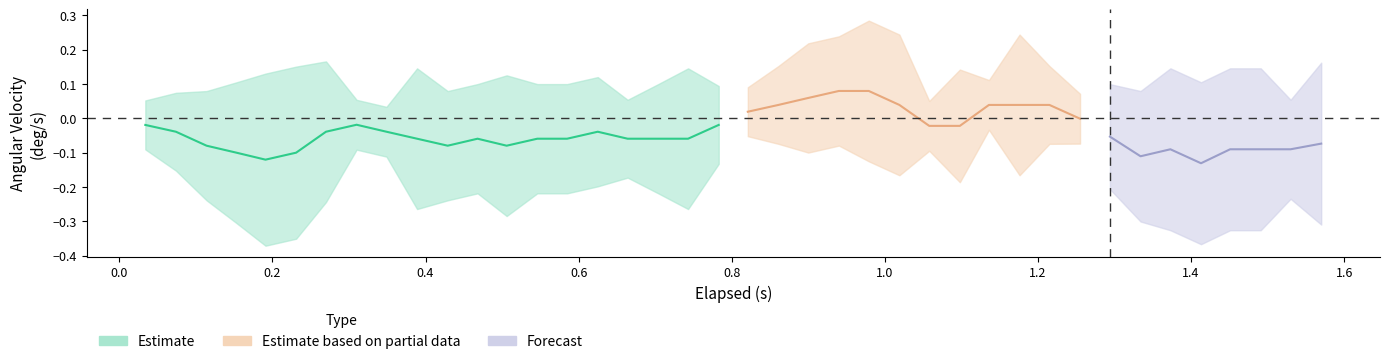

True or false: X-Axis has more than 0 points higher than both neighbors.

True